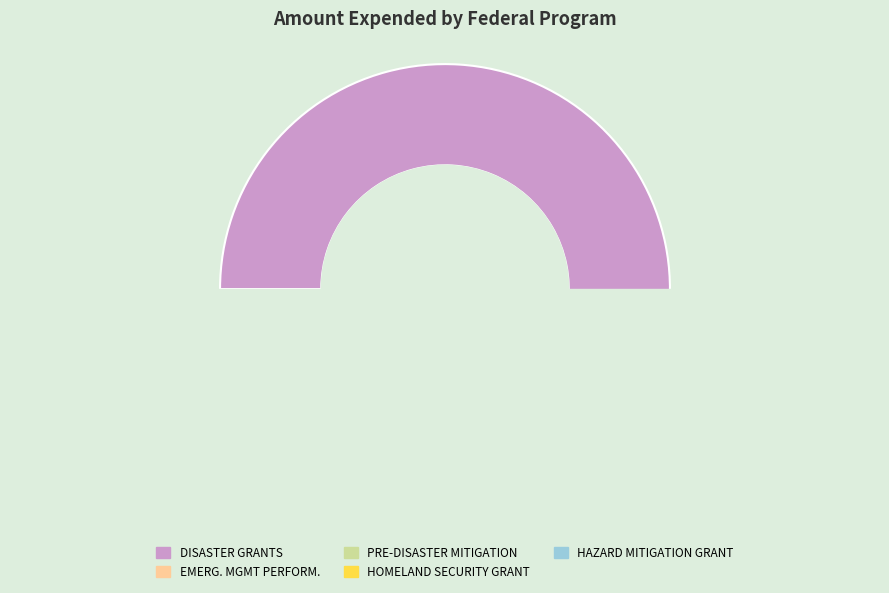

True or false: PRE-DISASTER MITIGATION accounts for 14% of the total.

False